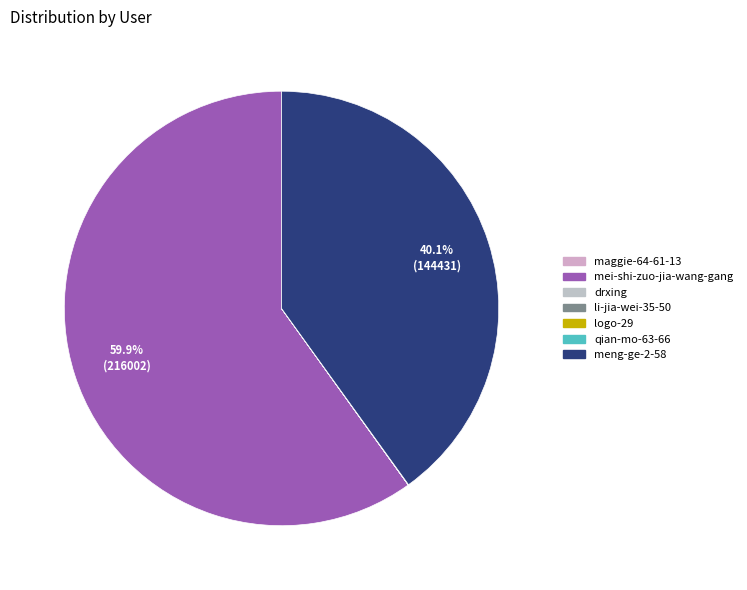

Is there a majority slice in this chart?

Yes